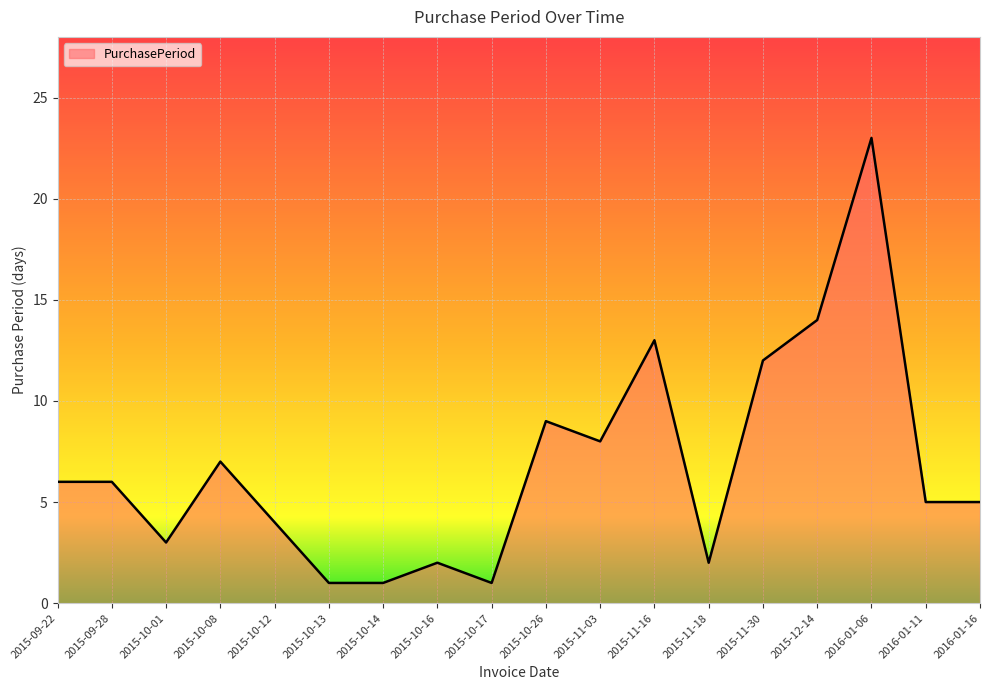

At which category does the data reach its first local valley?

2015-10-01